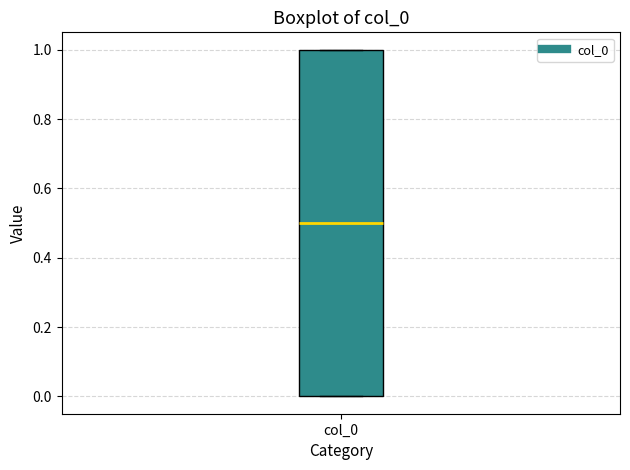

Read this box plot against the y-axis: the position of the median line, the range covered by the box, and the ends of both whiskers. The values are not printed on the chart, so give them approximately, as read against the axis.

median 0.5, box 0.0 to 1.0, whiskers 0.0 to 1.0